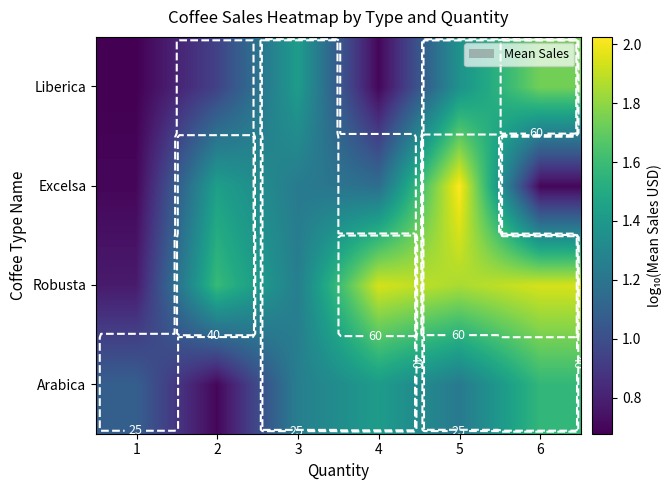

What is the difference between the highest and lowest values at 6?

1.2